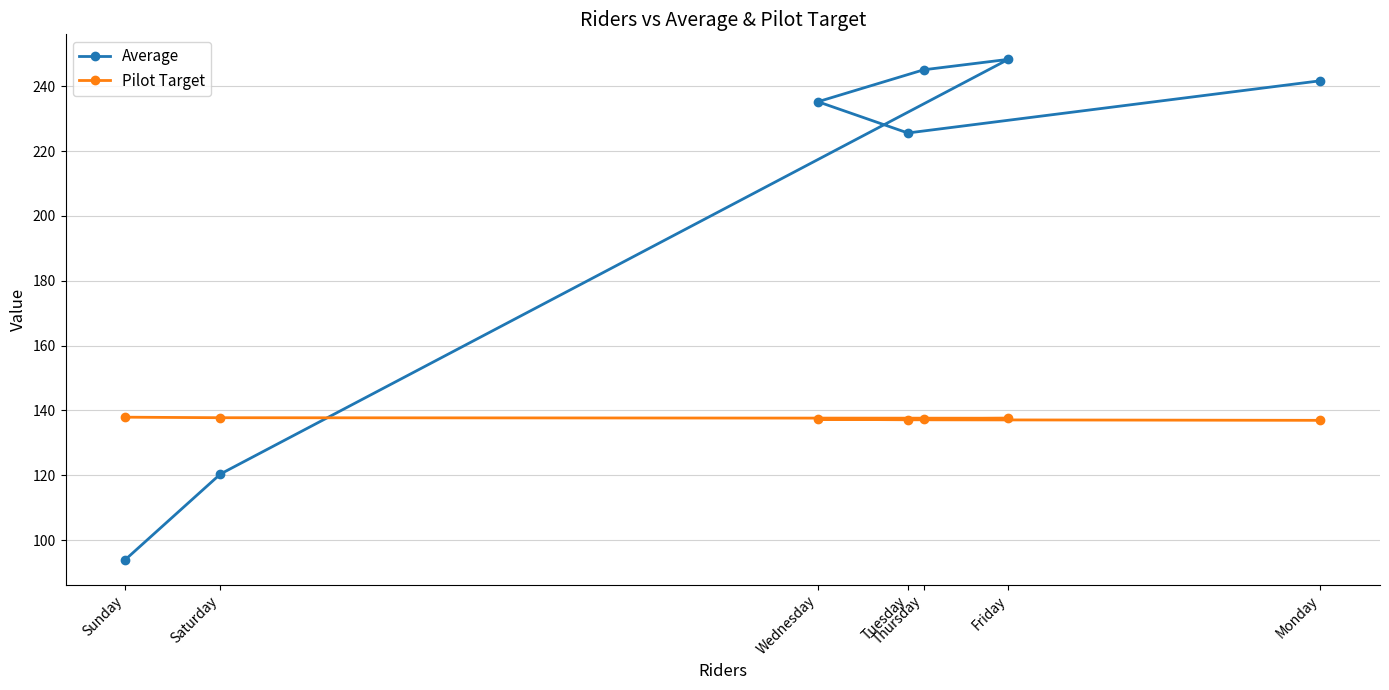

The value of Pilot Target at Tuesday is 137.1. True or false?

True